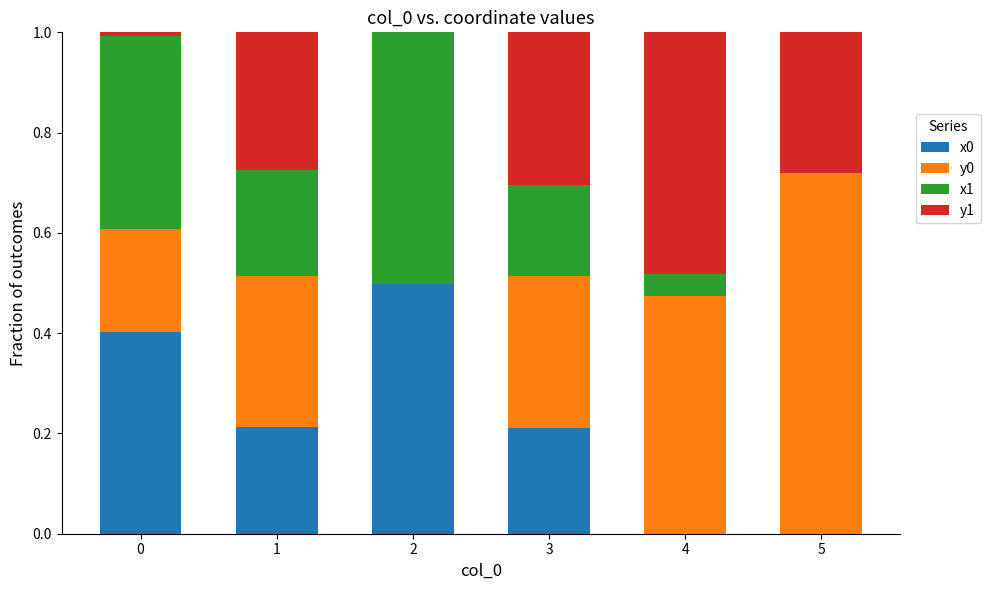

What is the total value across all series at 4?

1.0